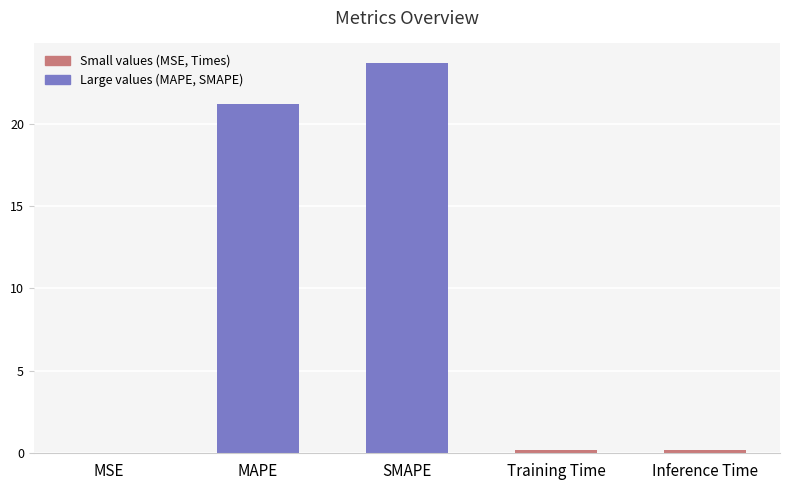

The chart shows a value of 0.0 at MSE. True or false?

True